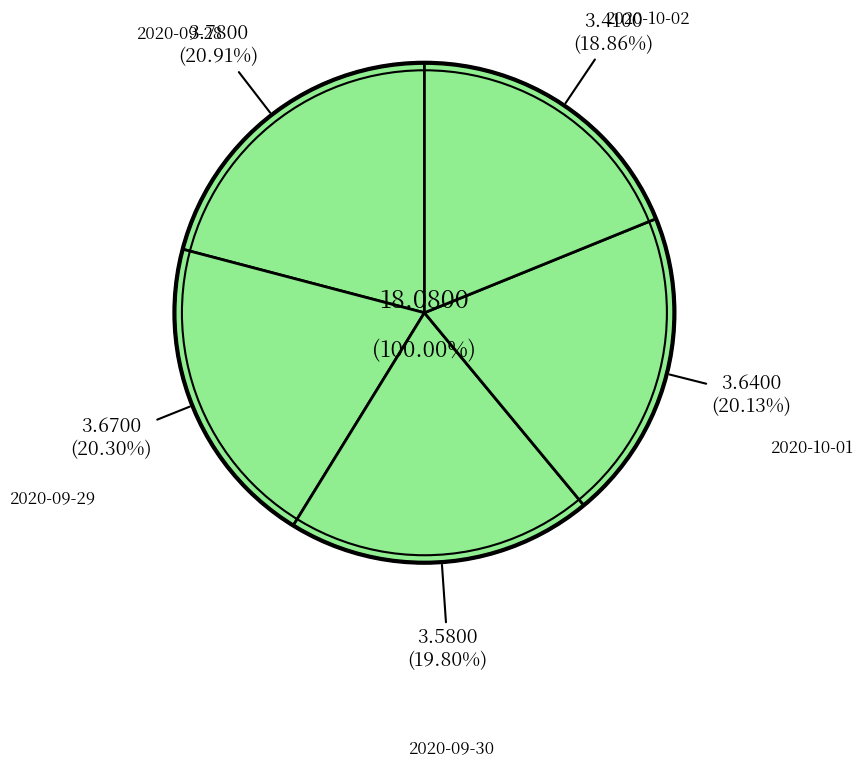

Which slice is the smallest?

2020-10-02